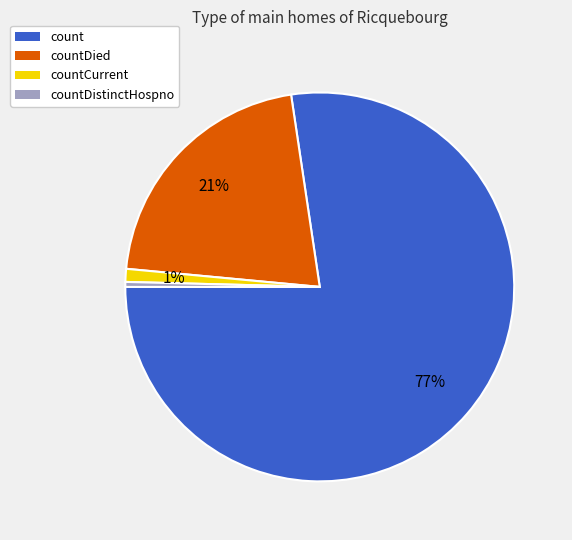

The countDied slice represents 21% of the pie. True or false?

True